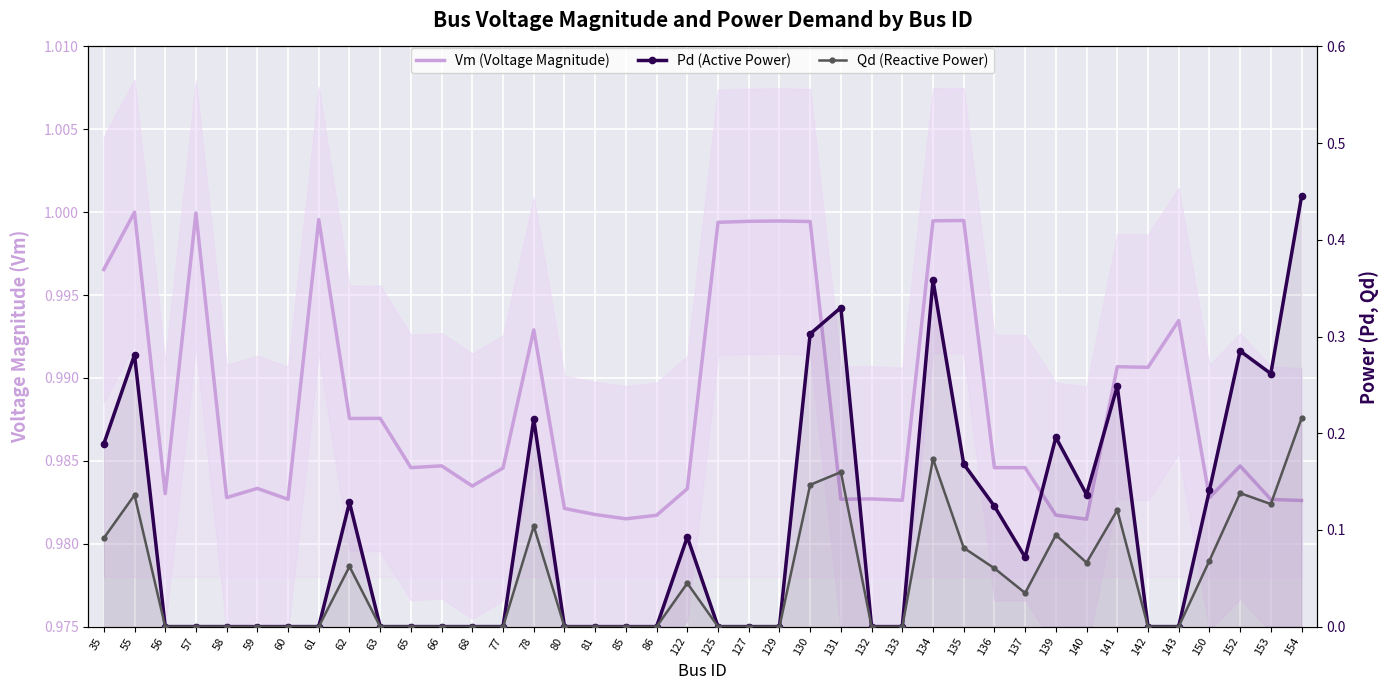

Which label corresponds to the smallest value in the chart?

56